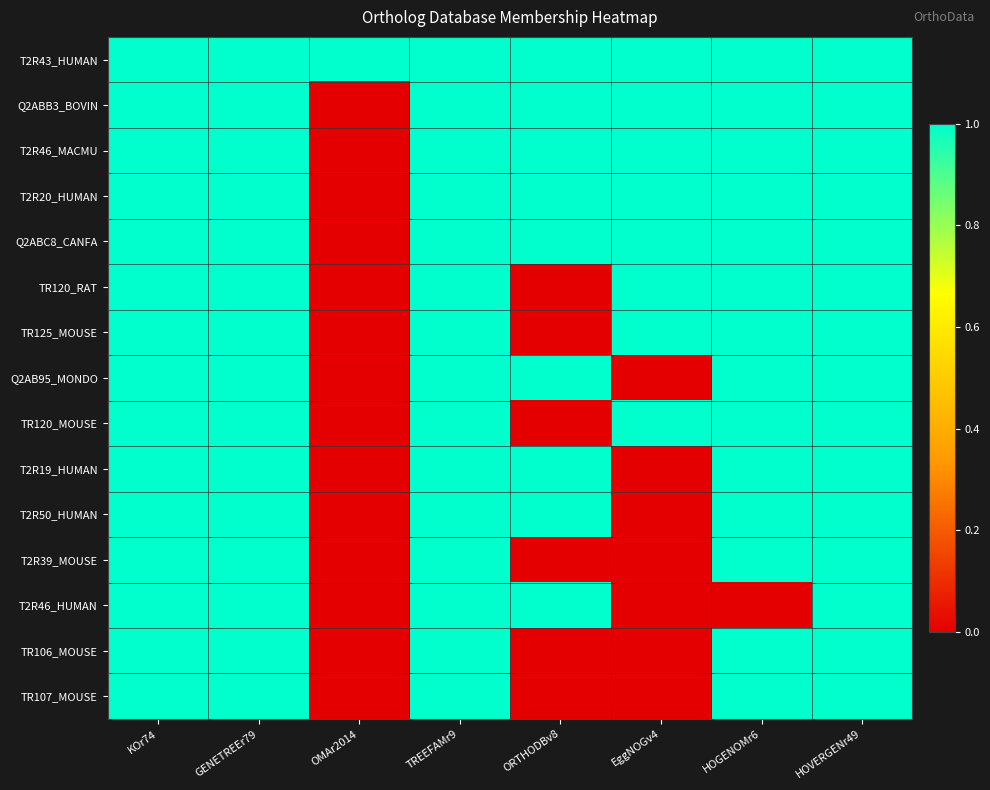

How many series are shown in this chart?

15